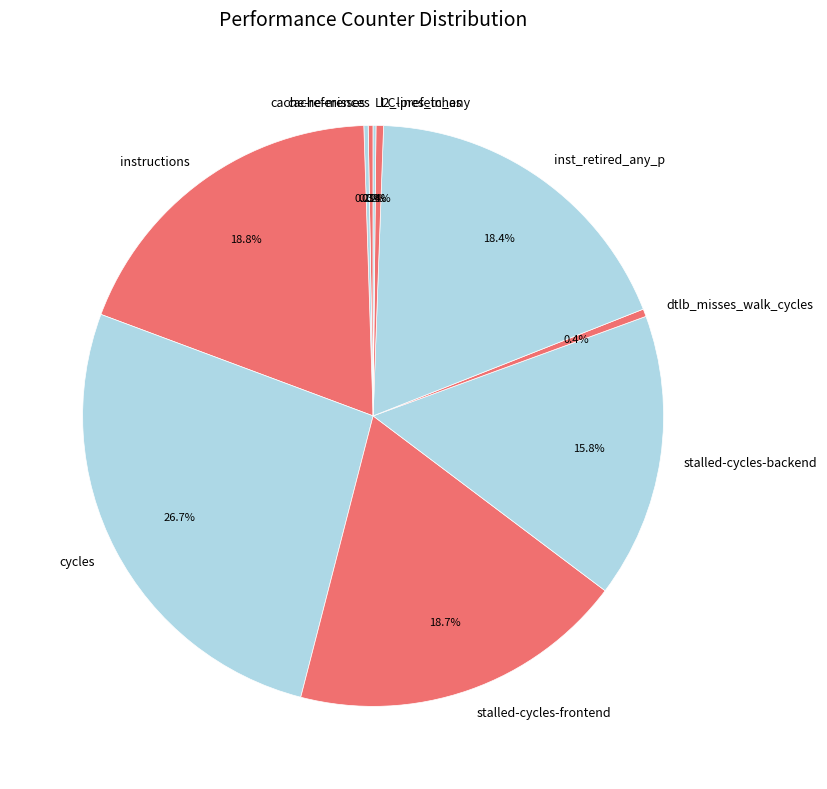

How much of the chart is everything except stalled-cycles-frontend?

81.3%